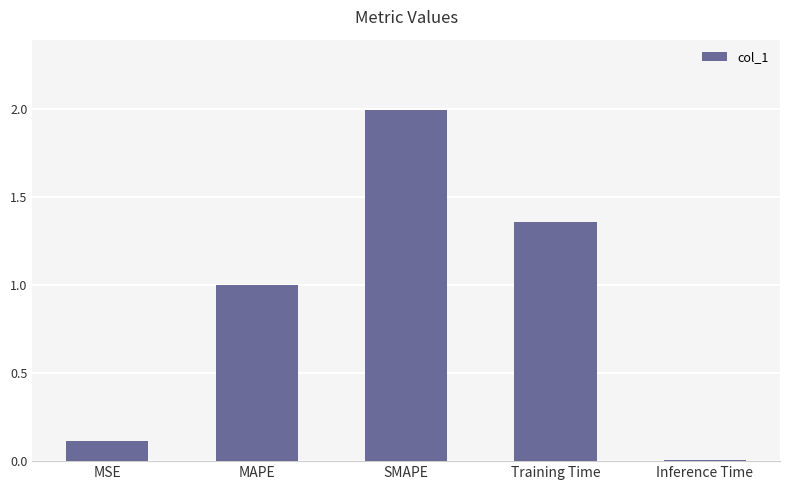

Rank the categories by value from lowest to highest.

Inference Time, MSE, MAPE, Training Time, SMAPE